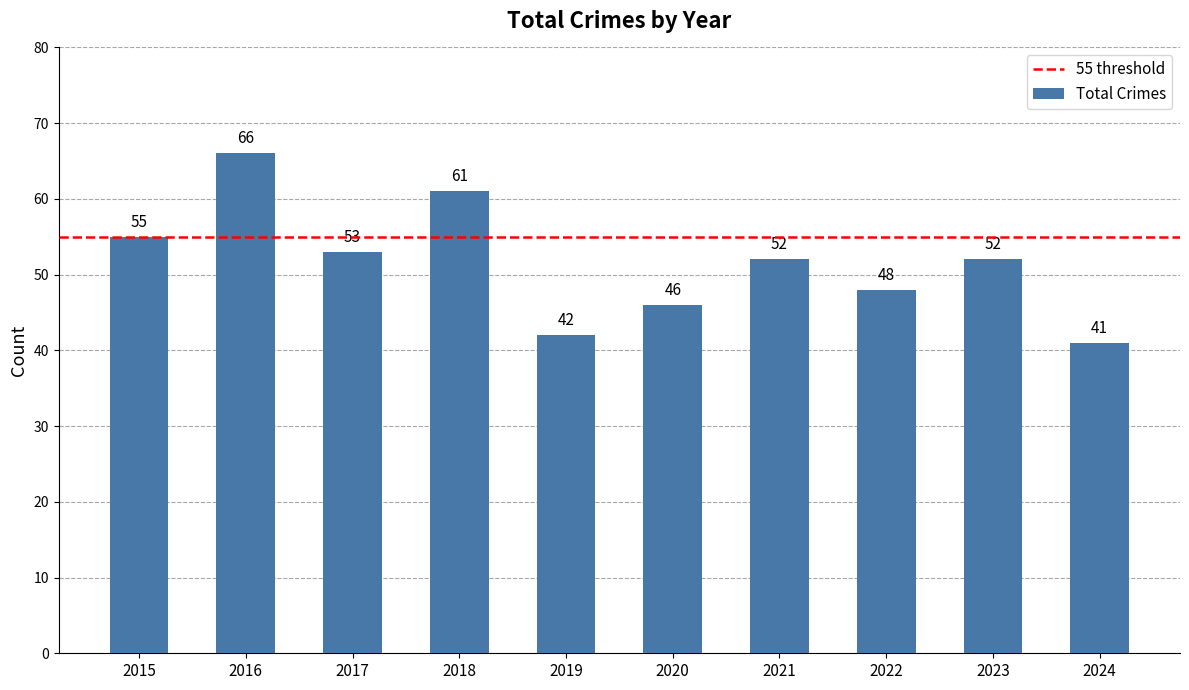

What is the value of the 8th bar from the left?

48